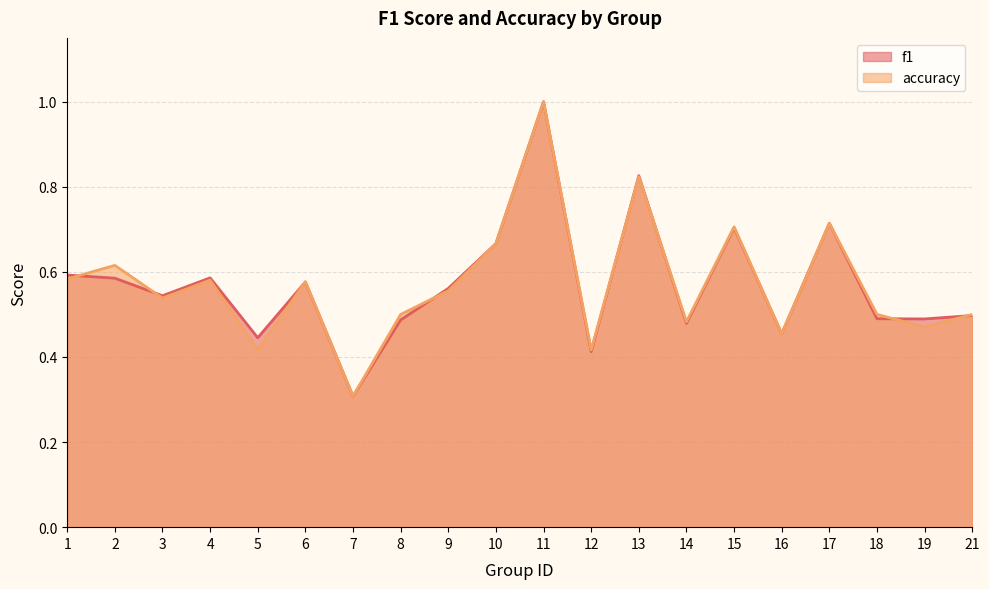

True or false: accuracy has more than 1 points higher than both neighbors.

True